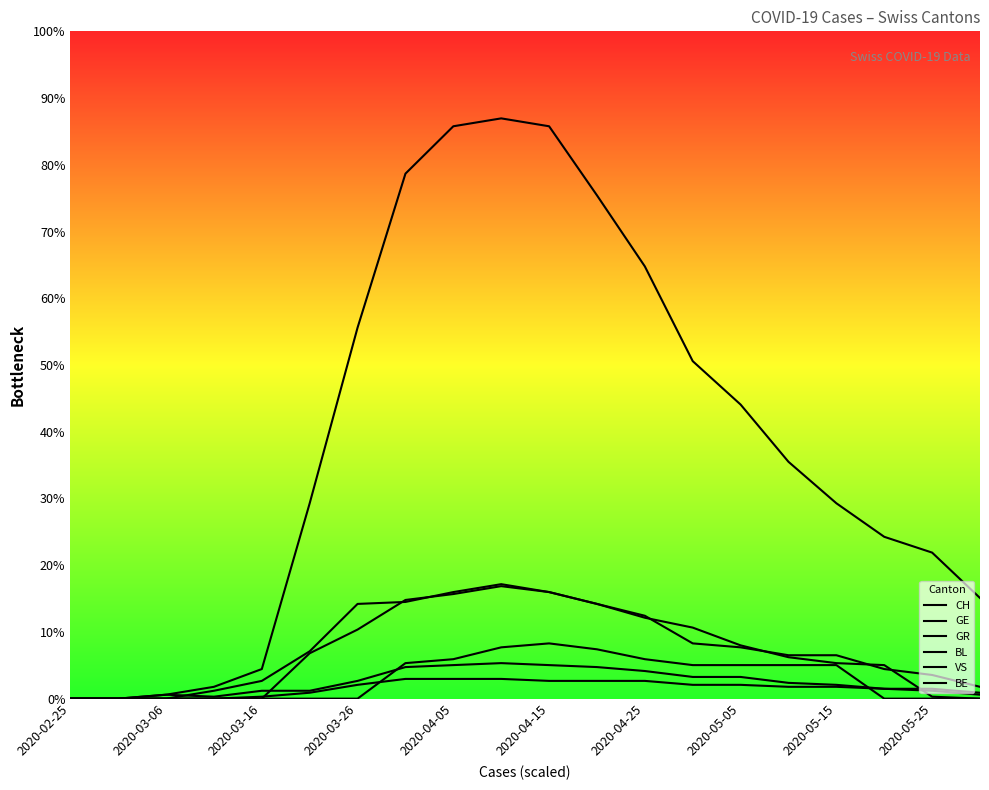

How many lines are shown in the chart?

6